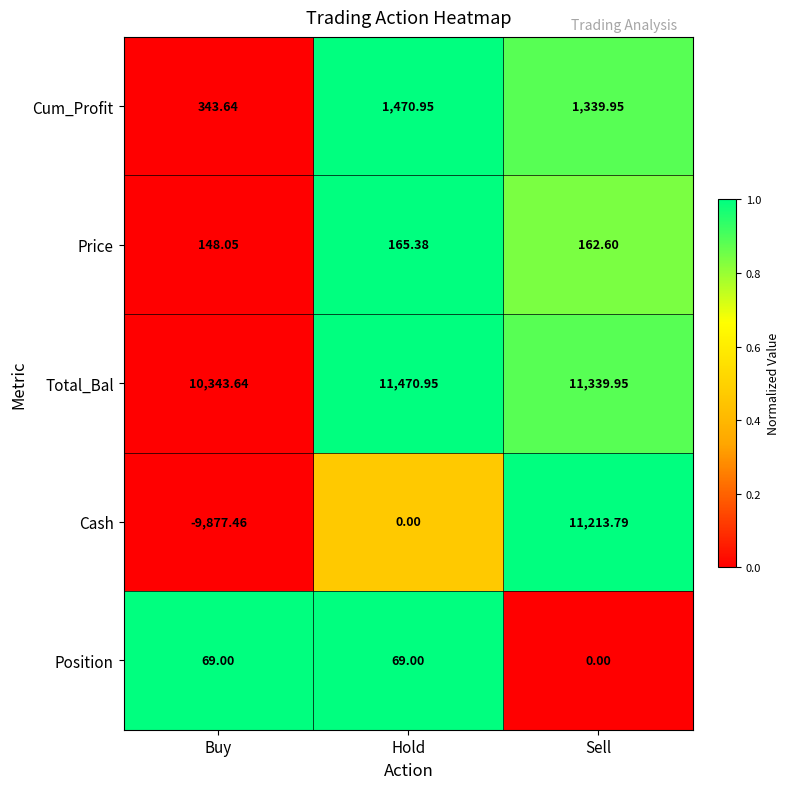

At which label does Price first exceed 162?

Hold